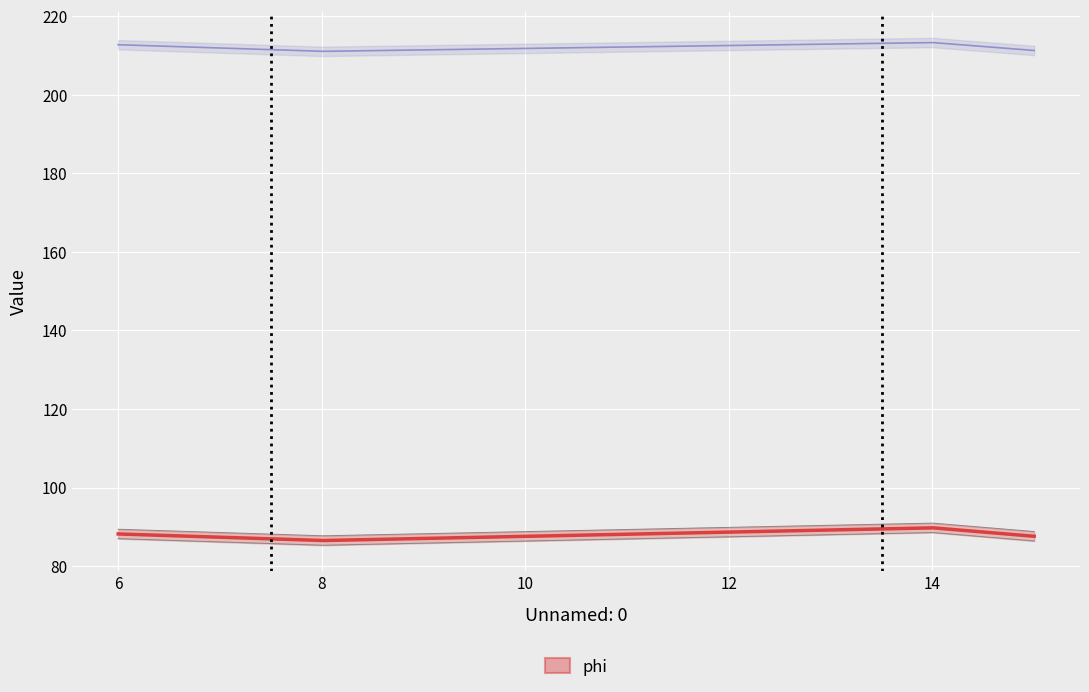

What is the difference between the psi values at 6 and 8?

1.7